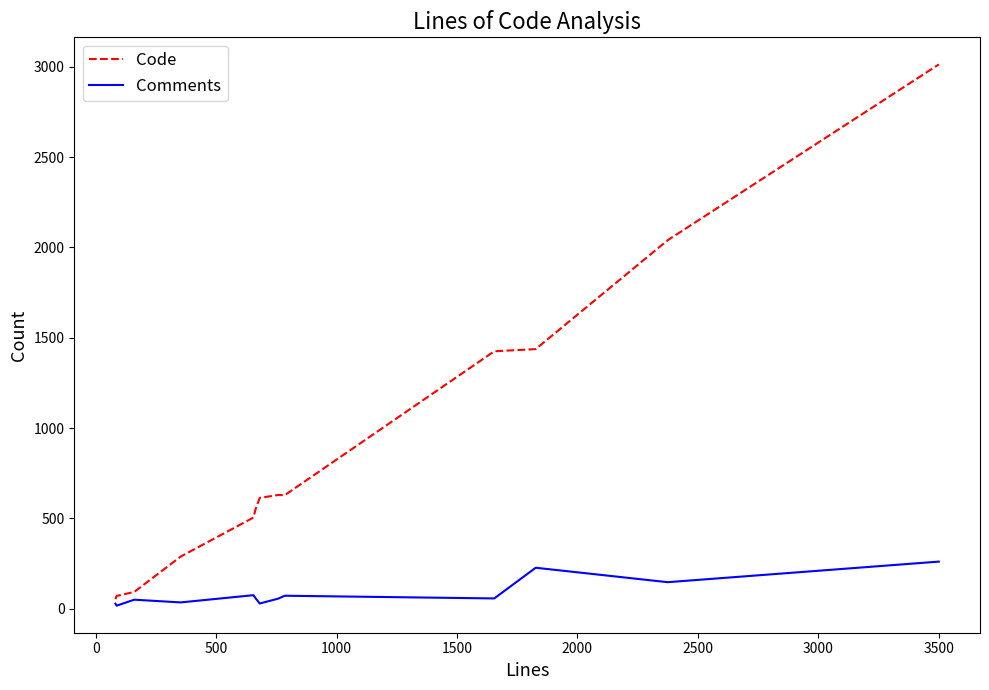

Which series has the largest total across all categories?

Code